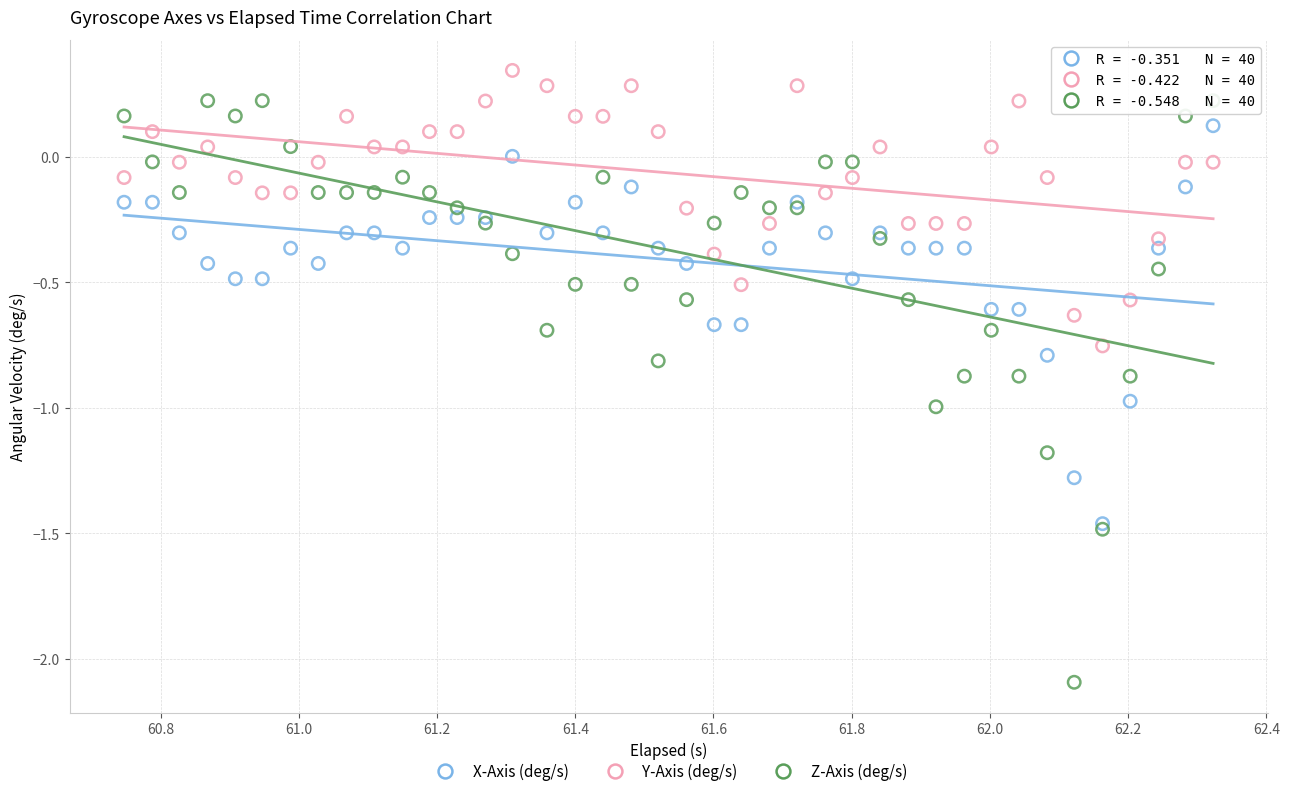

What are all the series names shown in the legend?

X-Axis (deg/s), Y-Axis (deg/s), Z-Axis (deg/s)